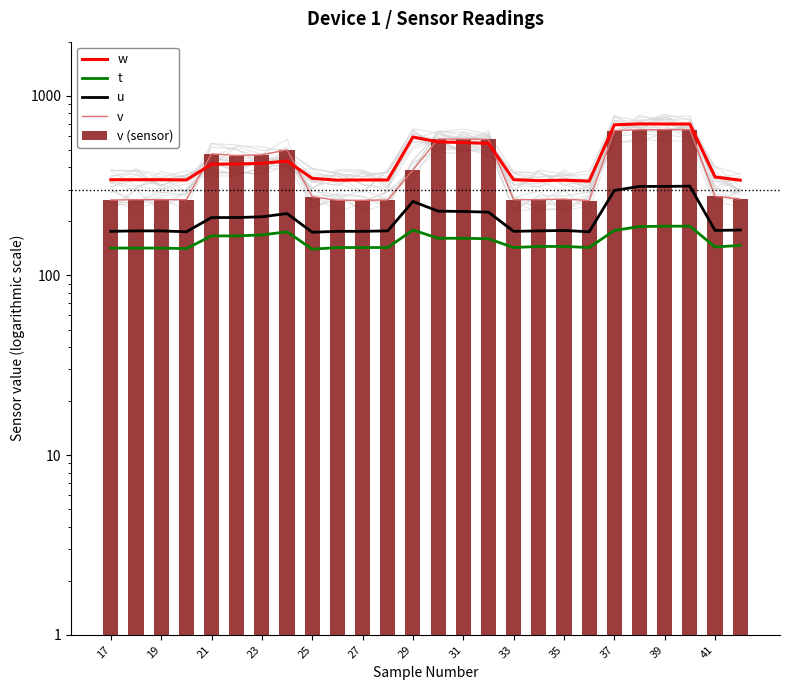

True or false: v (sensor) has a value of 142 at 17.

False